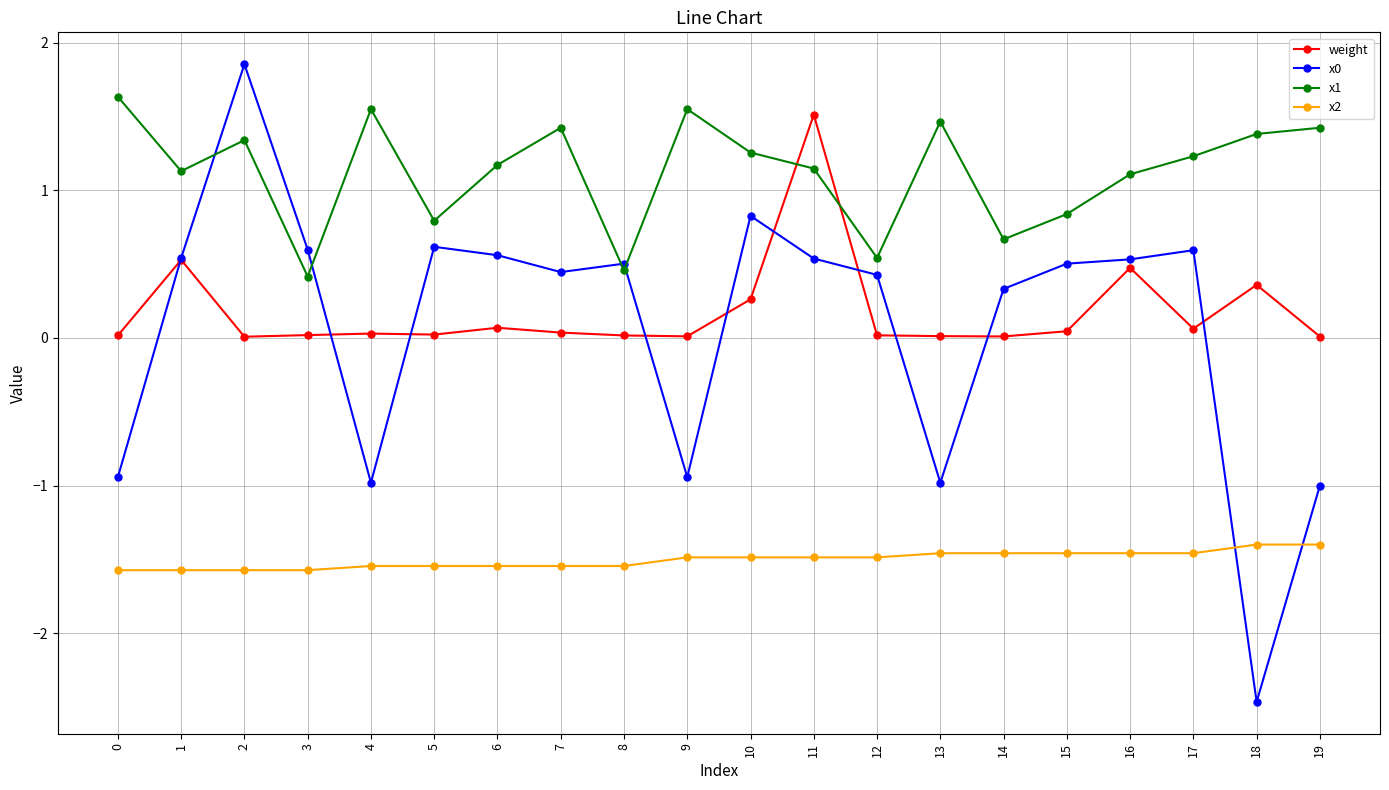

What is the value of the x2 point at the 11th from the left?

-1.5